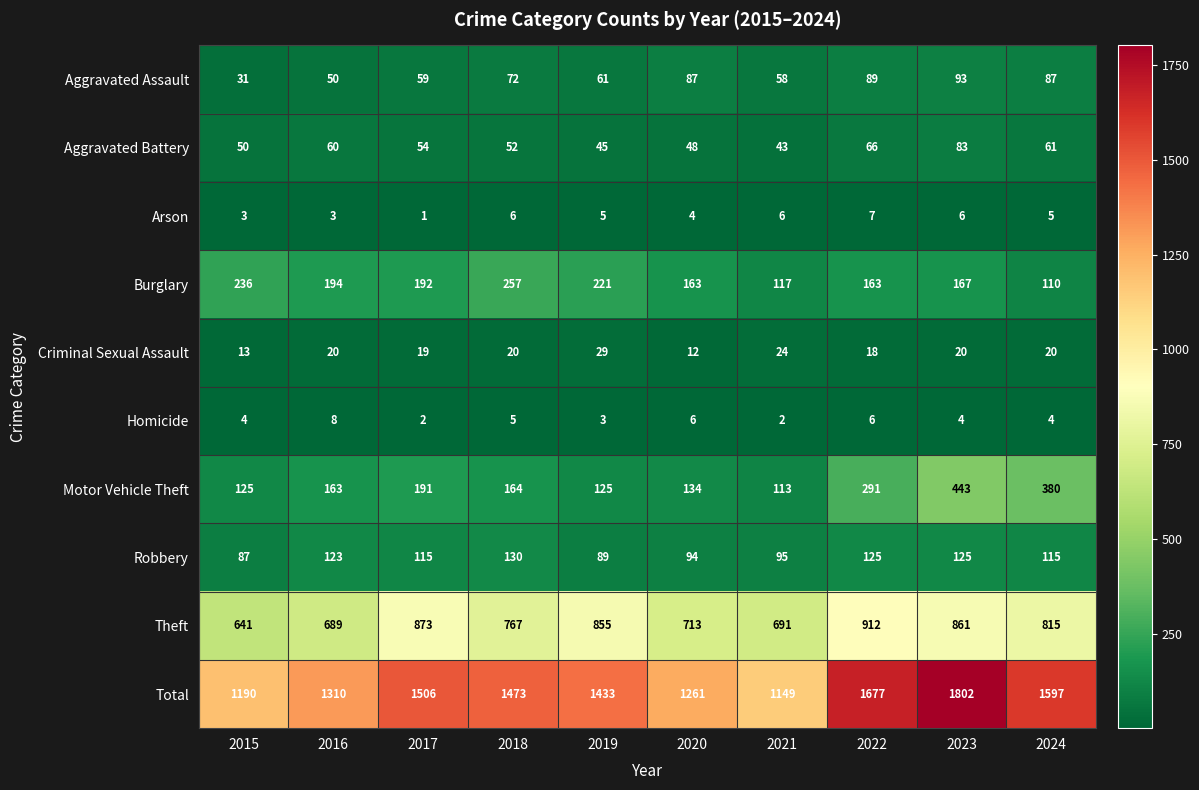

What is the spread (max minus min) of values at 2016?

1307